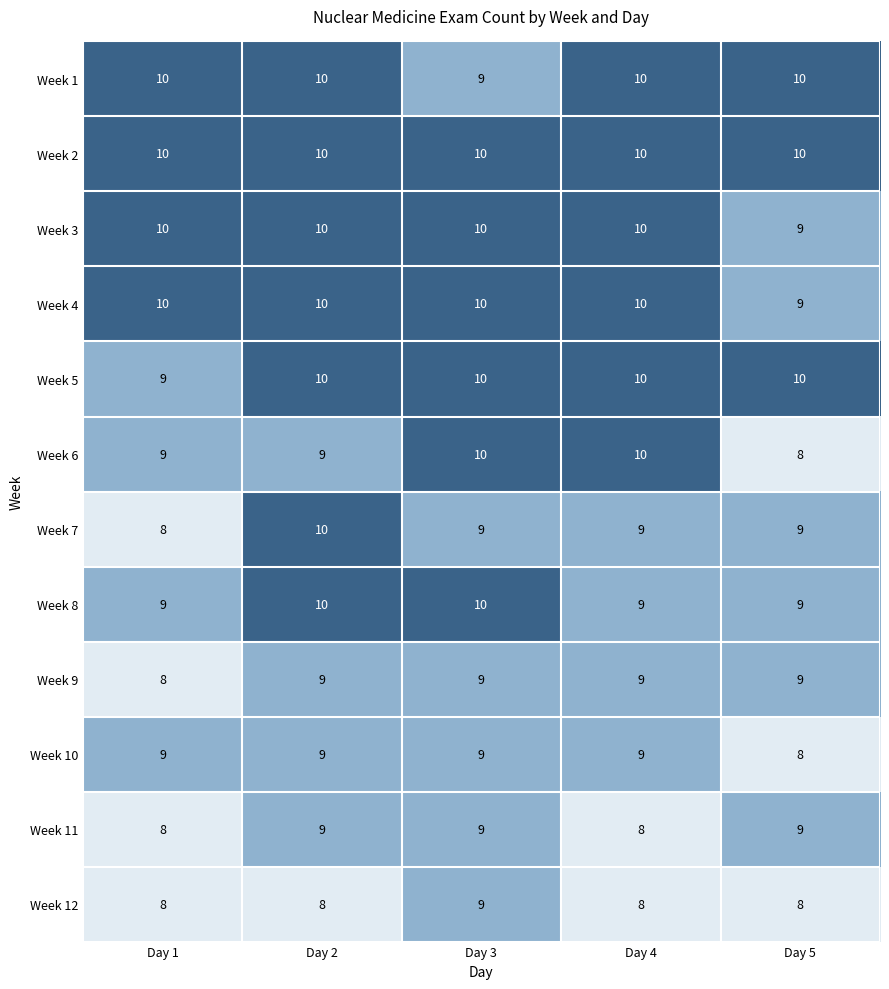

The Week 12 series shows 5 at Day 5. True or false?

False